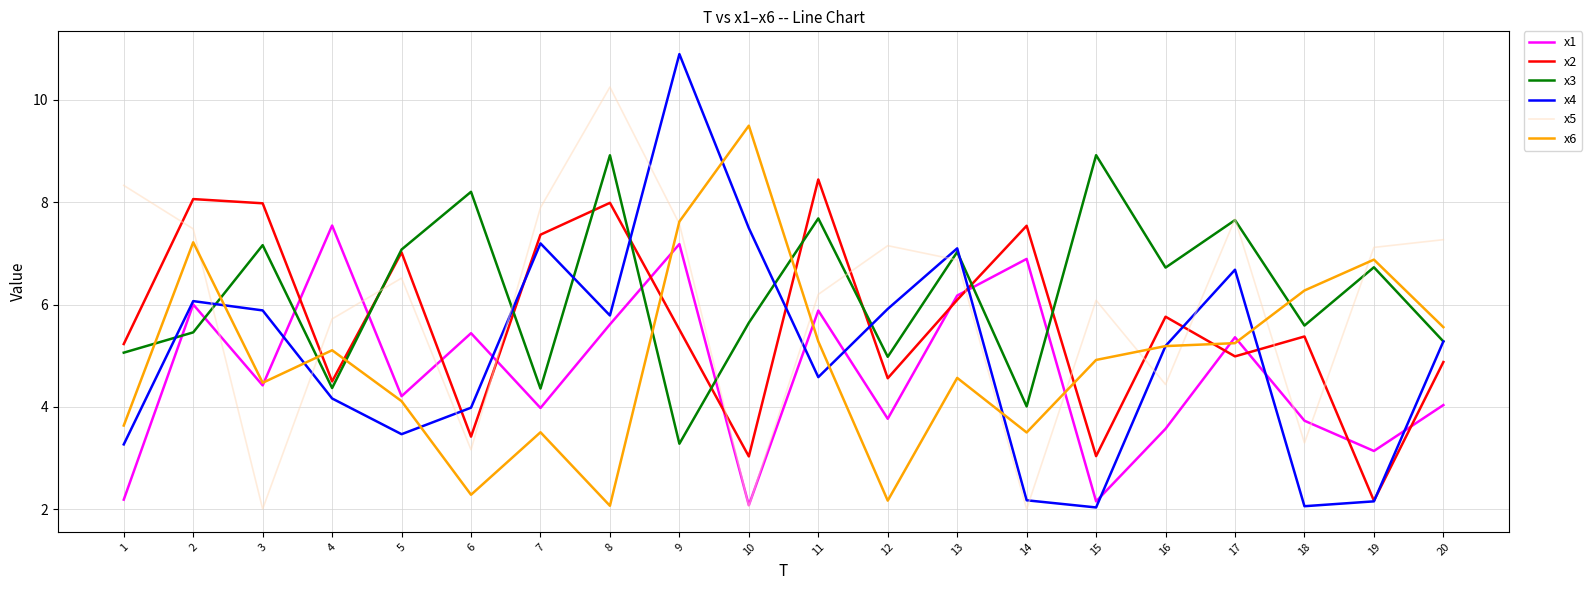

Which series has the largest total across all categories?

x3